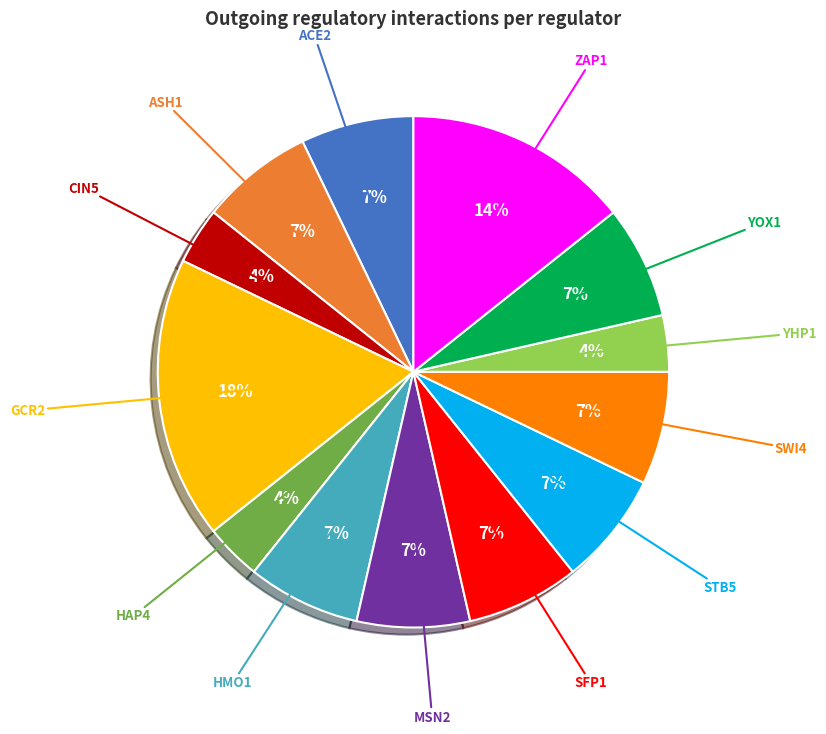

How many segments does this pie chart have?

13